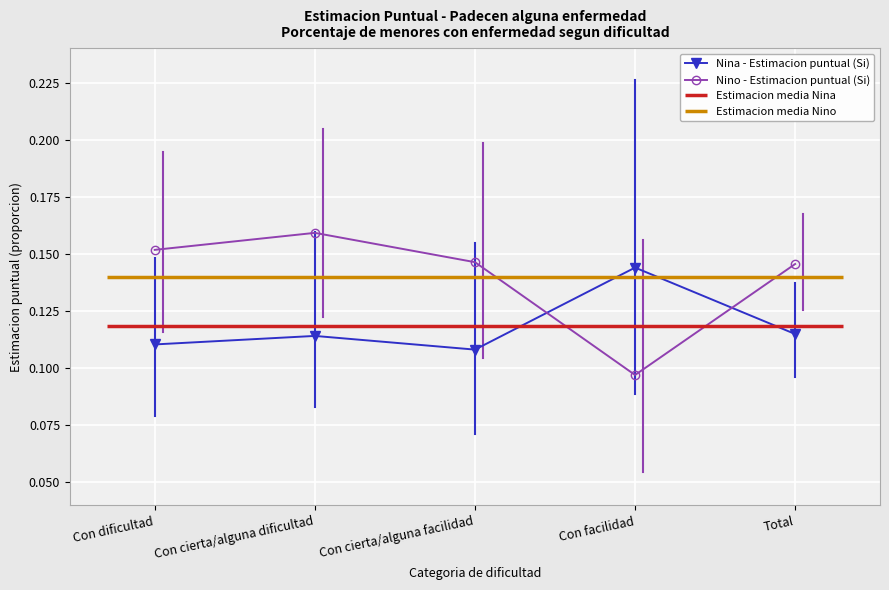

List the series in order of their peak value, highest first.

Nino - Estimacion puntual (Si), Nina - Estimacion puntual (Si)